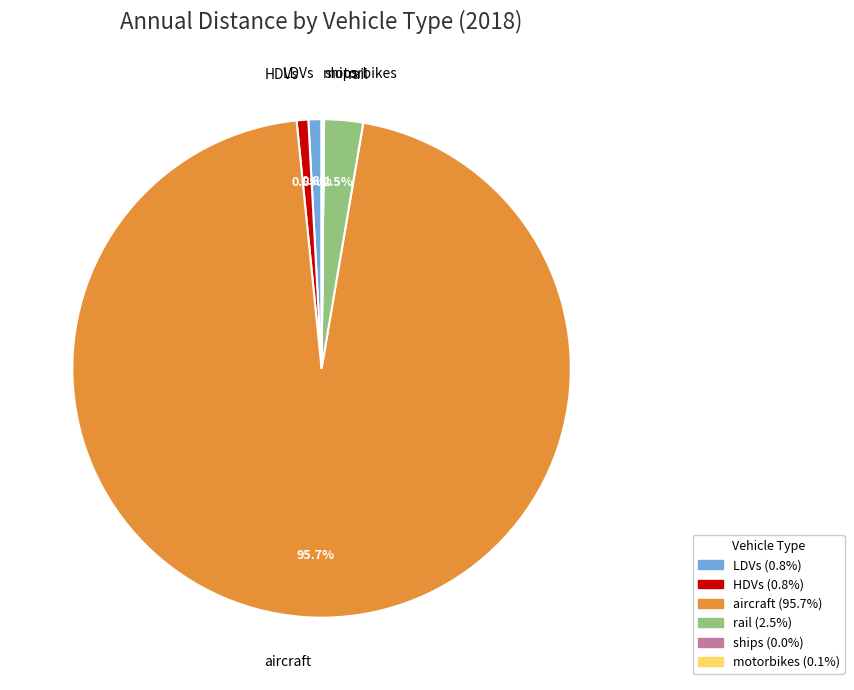

Is it true that HDVs is 11% of the pie?

False